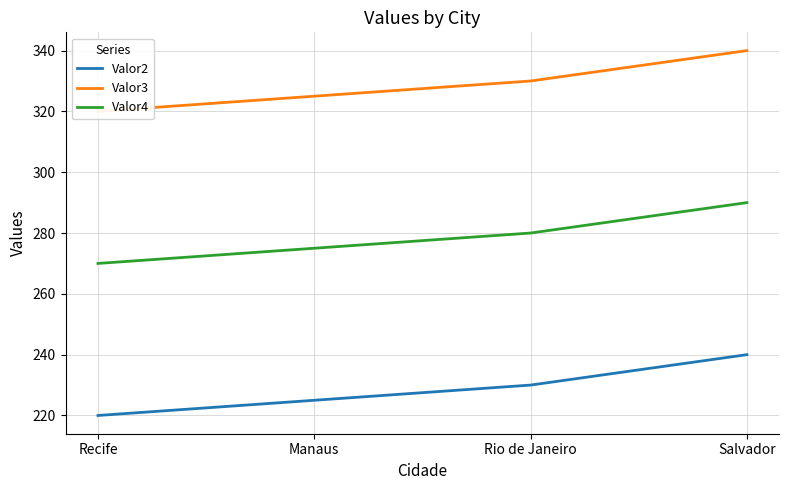

What is the difference between the highest and lowest values at Salvador?

100